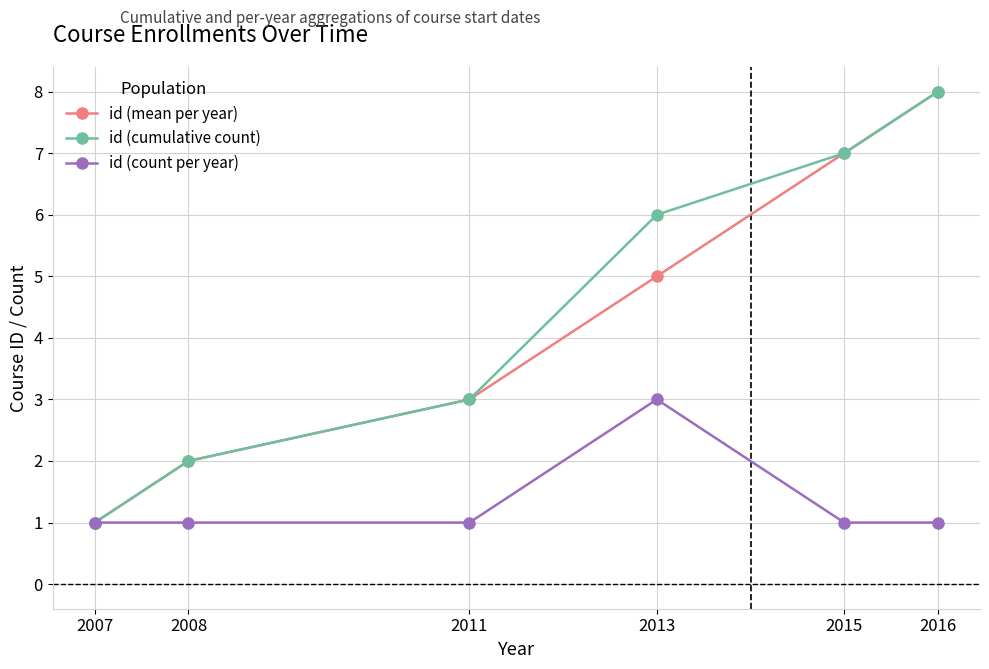

What is the total value across all series at 2015?

15